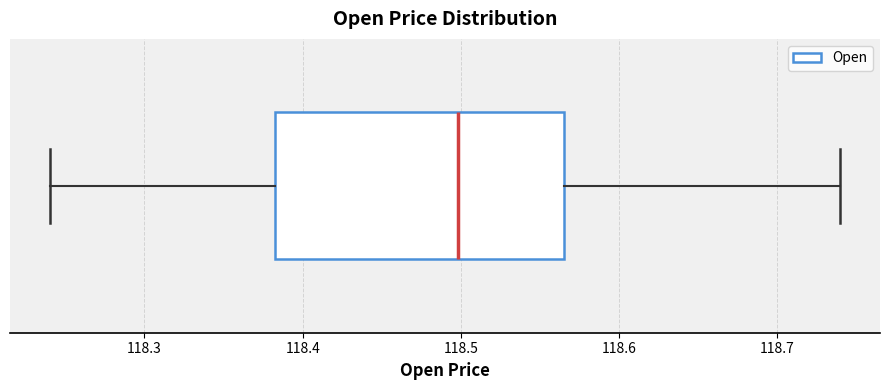

Where does the right whisker of the box end on the x-axis? The values are not printed on the chart, so give them approximately, as read against the axis.

118.74